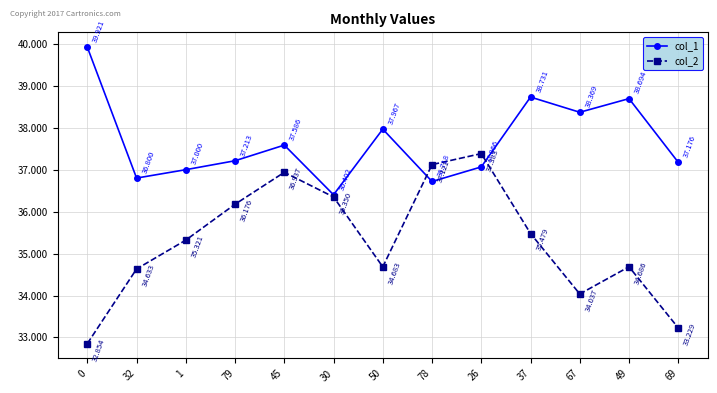

At which label is col_2 closest to 35?

49